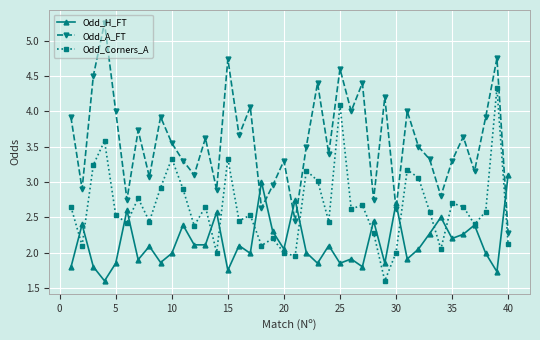

Rank the series by their average value, from highest to lowest.

Odd_A_FT, Odd_Corners_A, Odd_H_FT